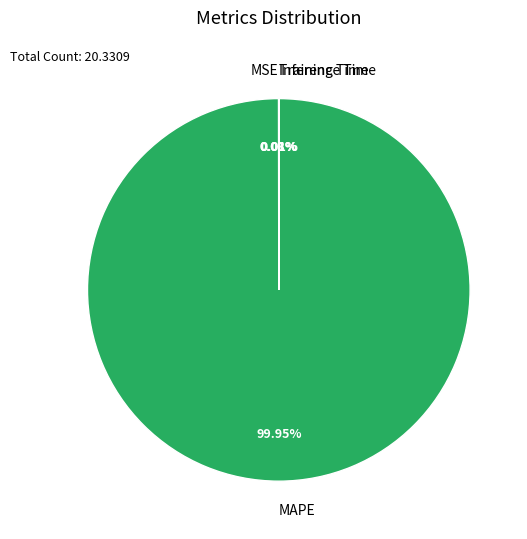

Which category has the biggest portion of the pie?

MAPE